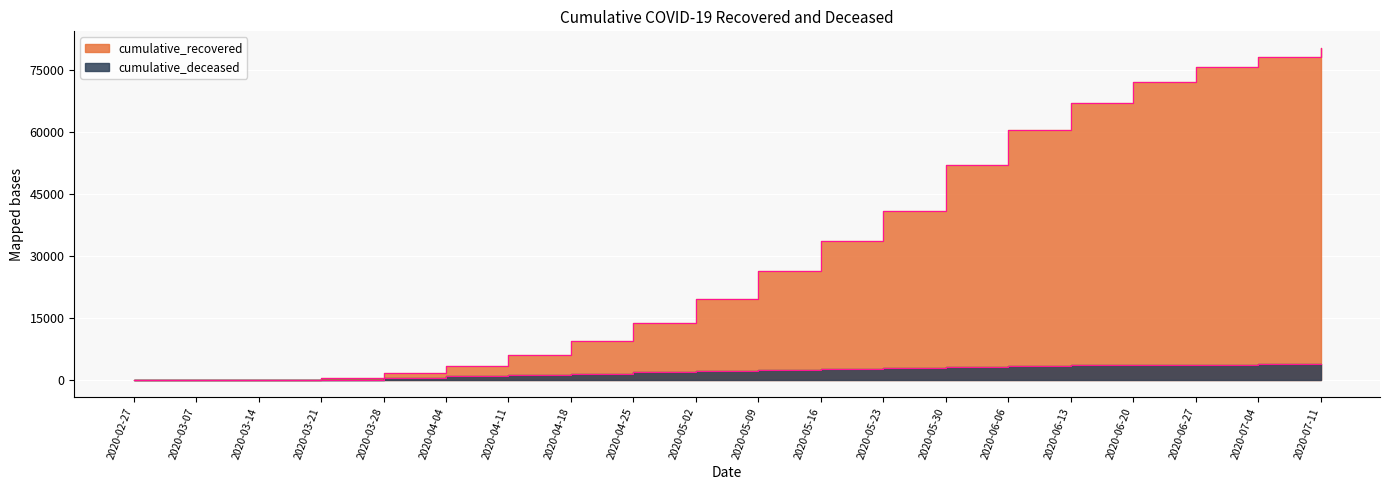

Rank the series at 2020-05-23 from highest to lowest value.

cumulative_recovered, cumulative_deceased